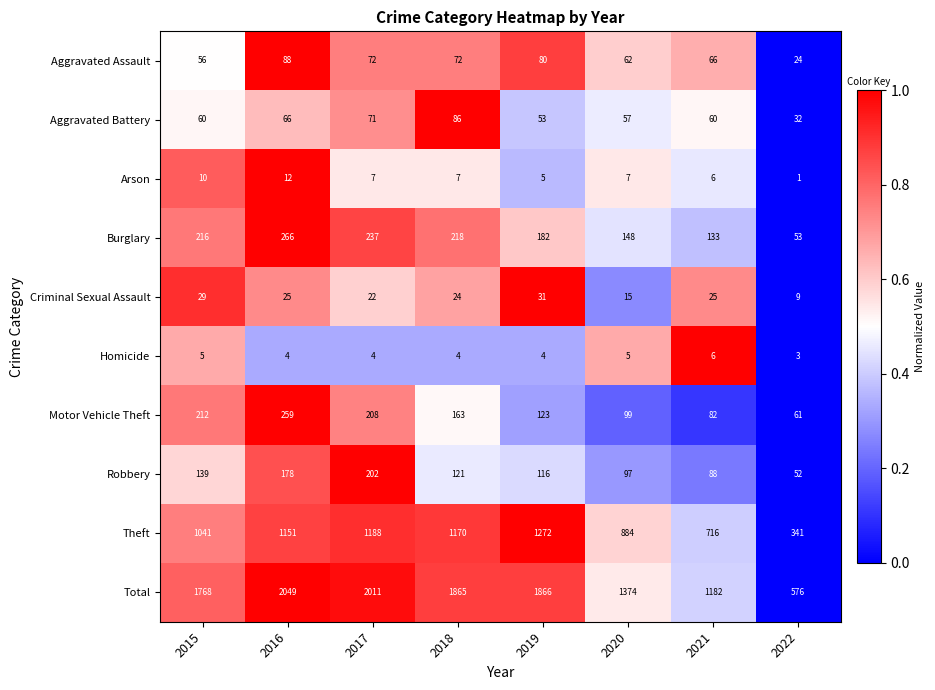

Is it true that Burglary equals 355 at 2015?

False